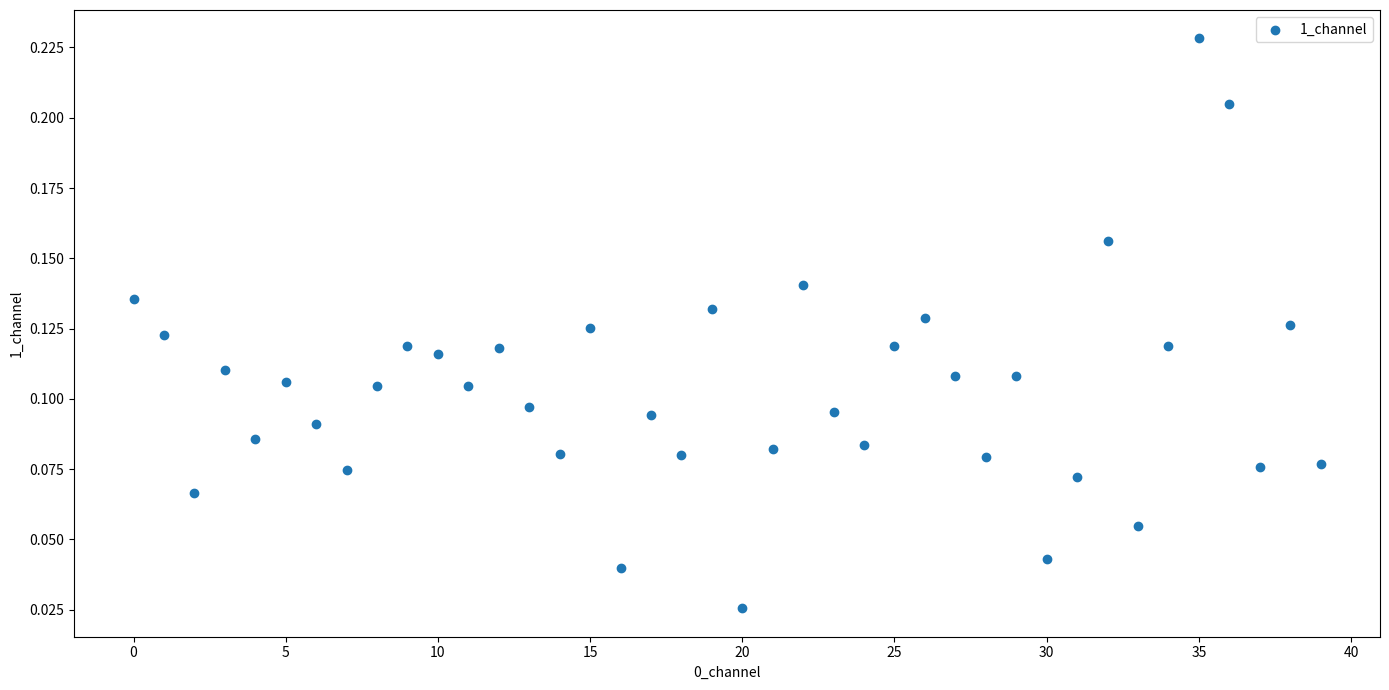

How many points are shown in the scatter plot?

40